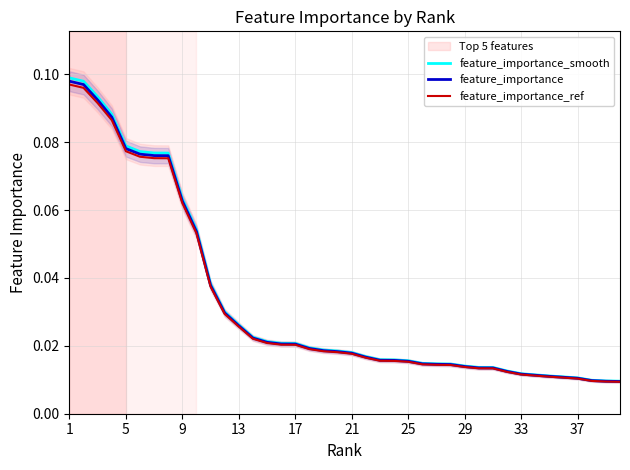

What is the label of the 1st point from the left?

1